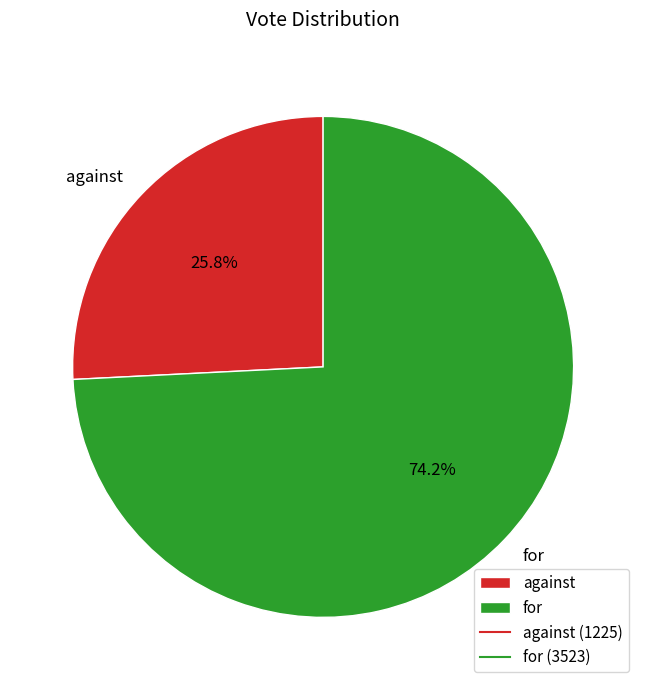

What portion of the pie excludes for?

25.8%